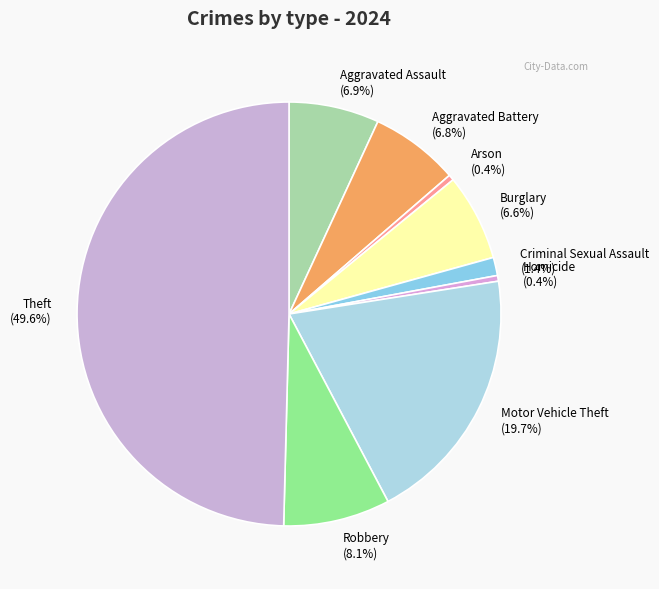

Which has a higher value, Arson or Motor Vehicle Theft?

Motor Vehicle Theft